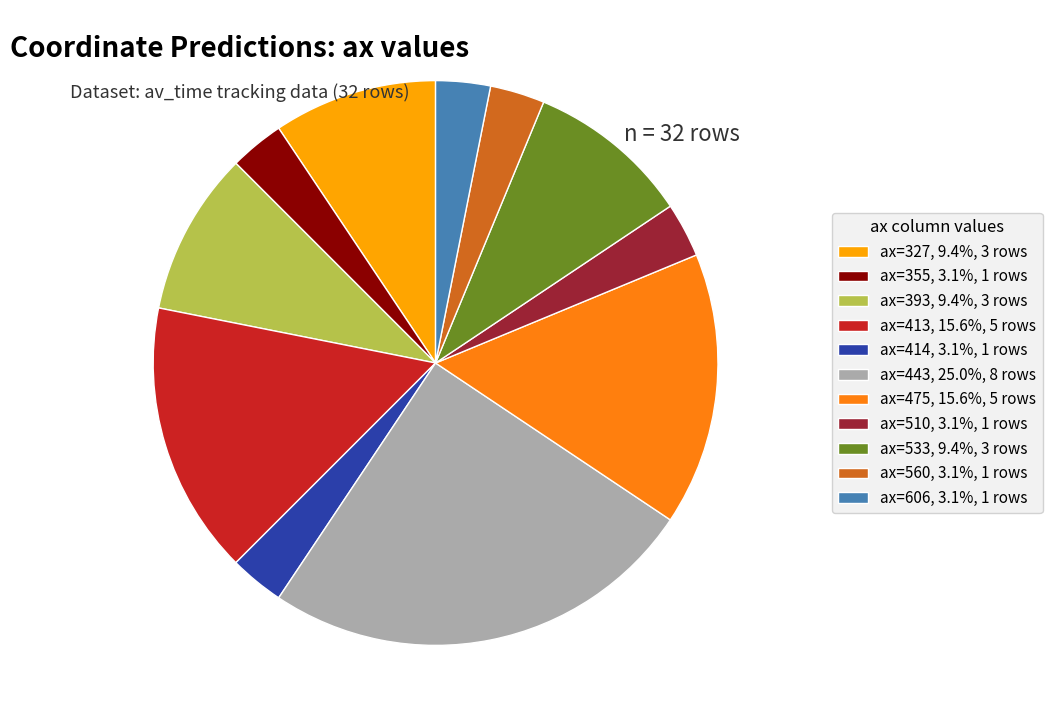

Is there a majority slice in this chart?

No